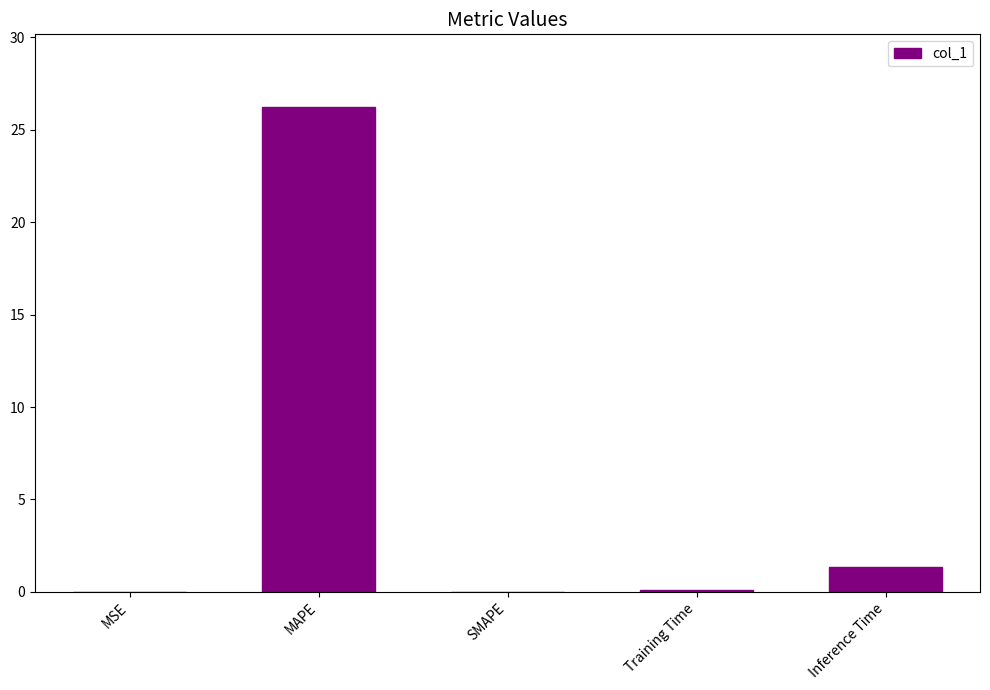

The value at MAPE is 7.3. True or false?

False